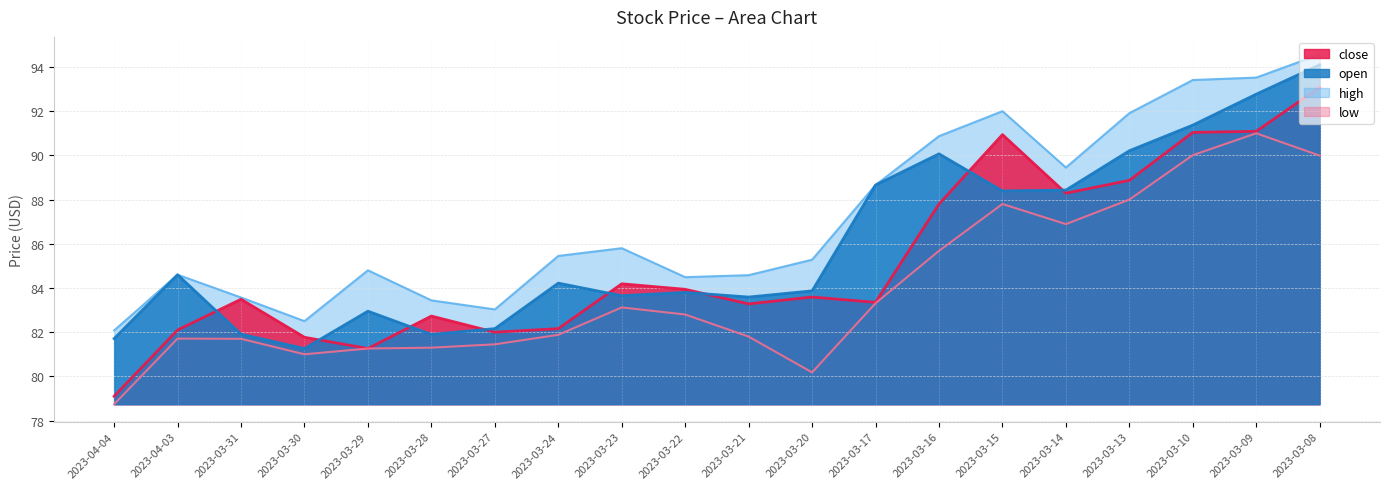

What is the difference between the maximum and minimum values in the open series?

12.8